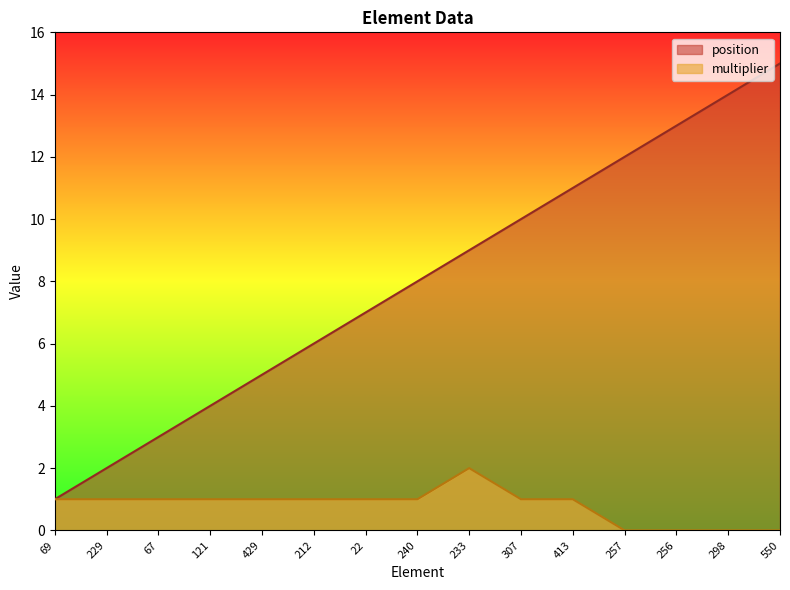

List the series in order of their peak value, highest first.

position, multiplier